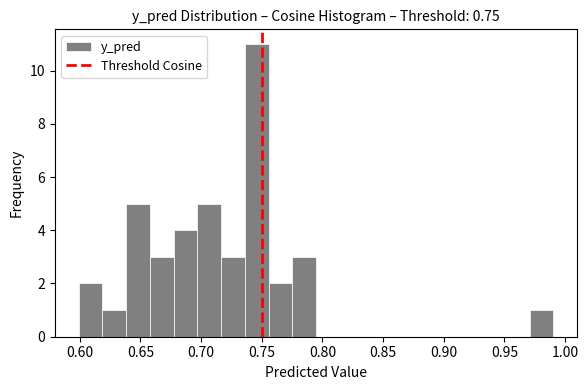

Read against the x-axis, roughly where is the centre of the tallest bar?

0.745